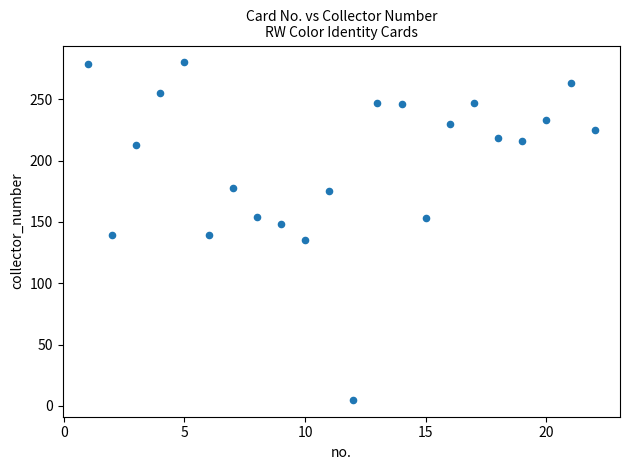

What is the range of X values (max minus min)?

21